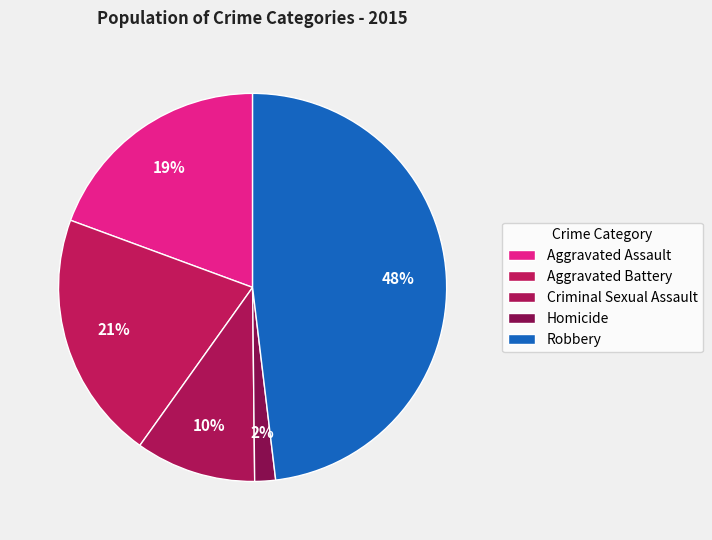

Is there a majority slice in this chart?

No